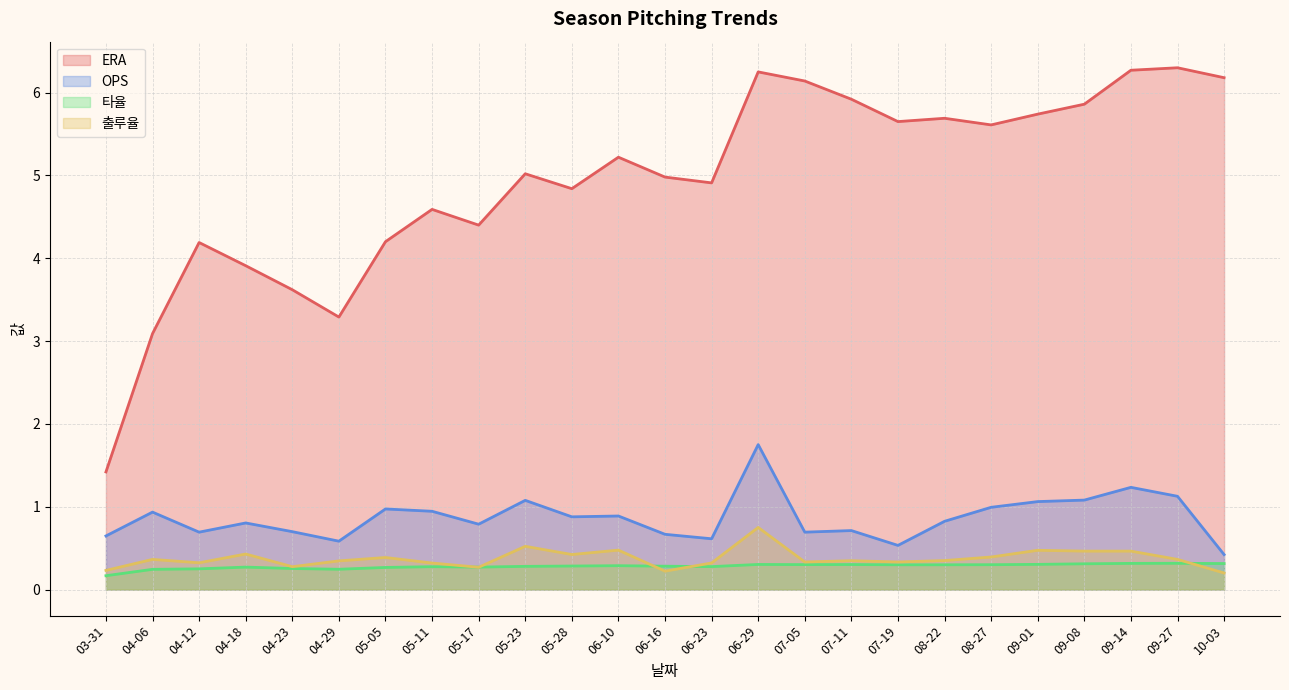

What is the value of the 출루율 point at the 14th from the left?

0.3